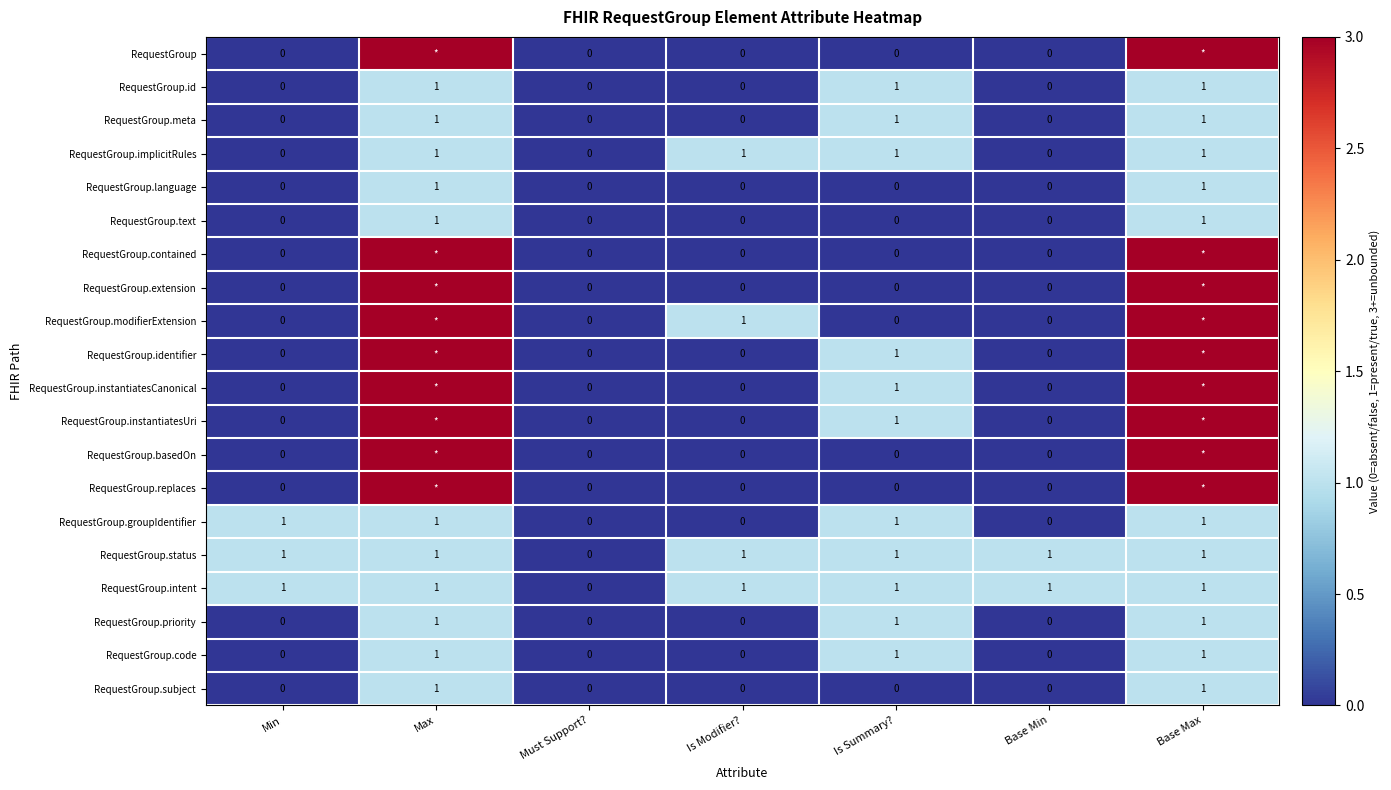

What is the sum of all RequestGroup.implicitRules values?

4